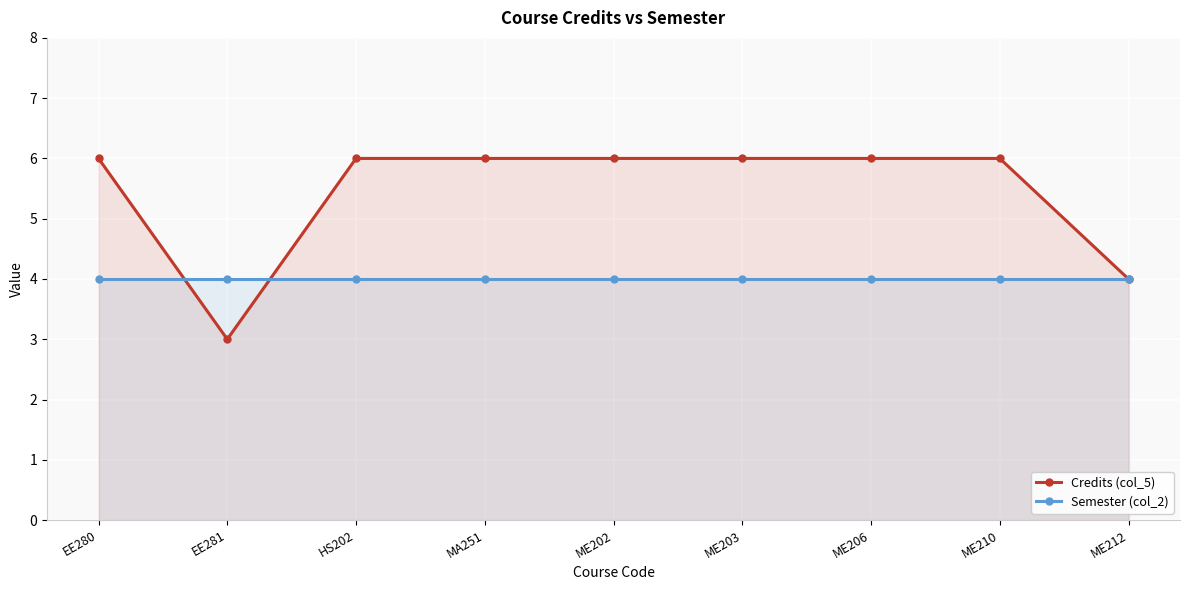

Reading right to left, what are all the values shown in this chart?

Credits (col_5): 4	6	6	6	6	6	6	3	6
Semester (col_2): 4	4	4	4	4	4	4	4	4